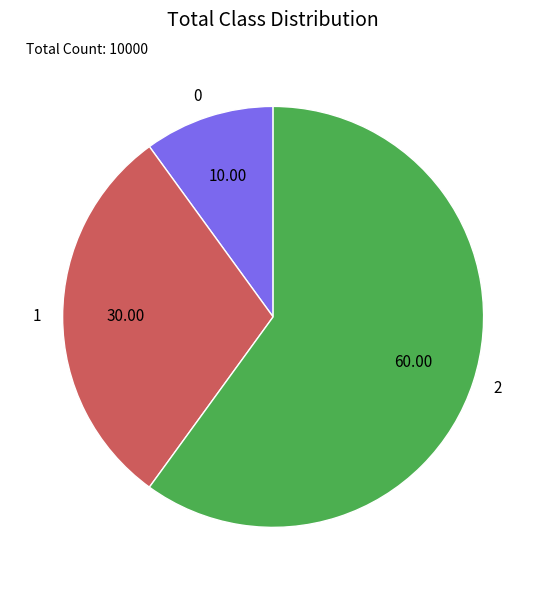

Is the sum of 1 and 0 greater than half?

No